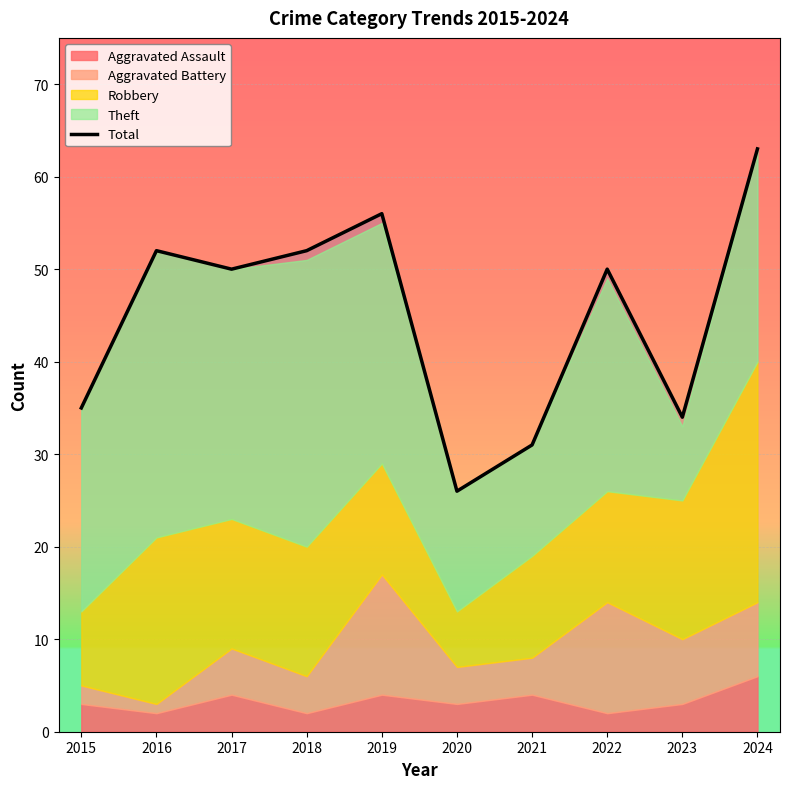

How many data points are less than 50?

4